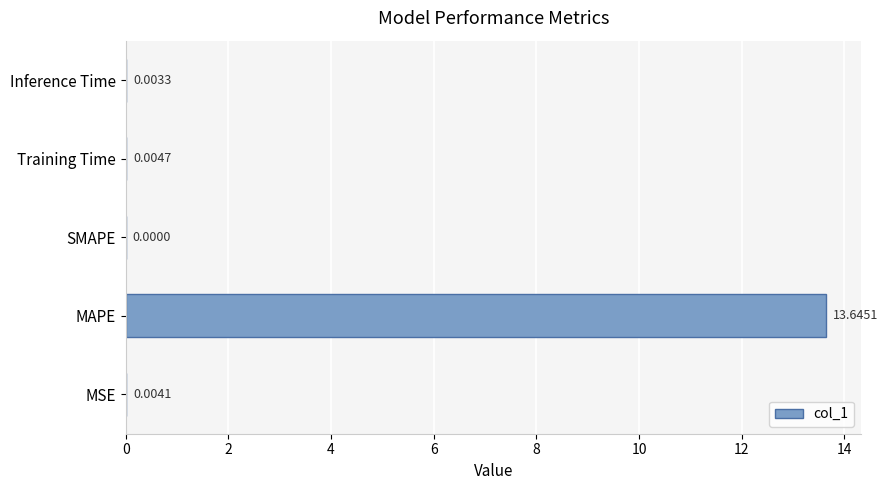

What is the sum of all values?

13.7